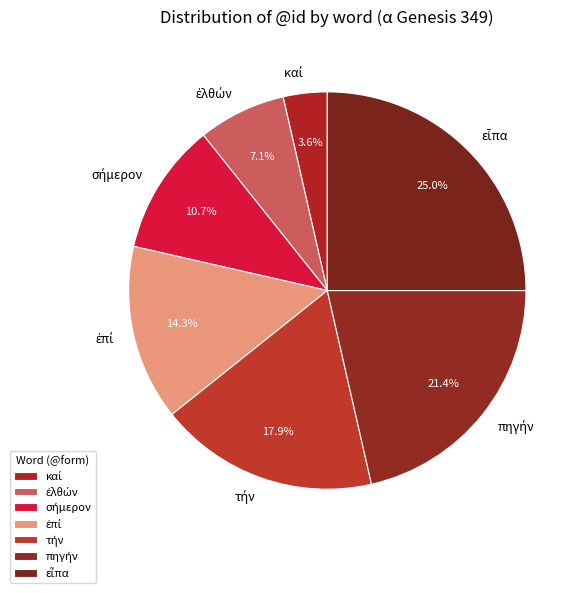

Does any single category account for the majority?

No